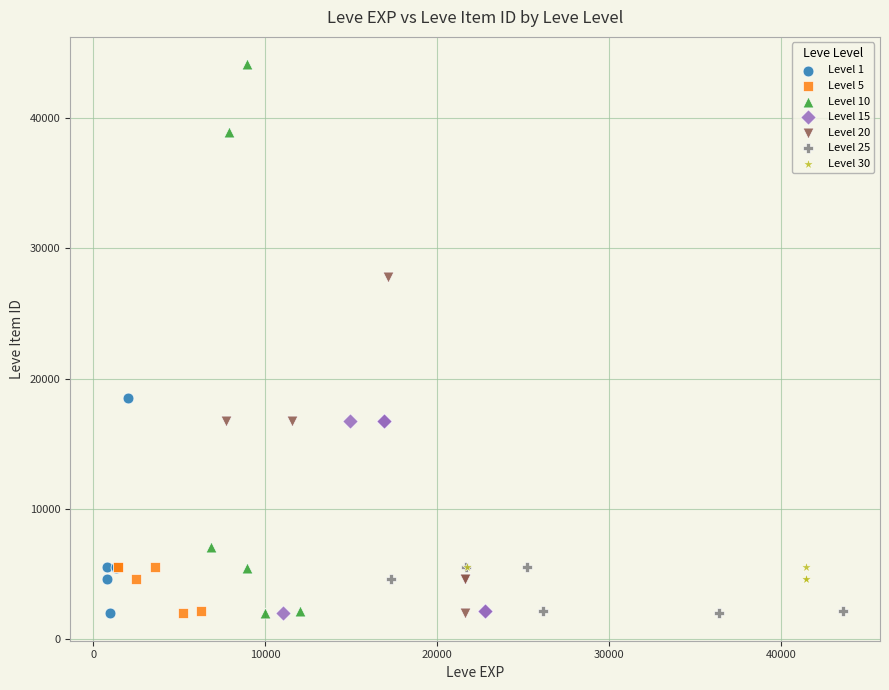

Which series has the largest Y range (max minus min)?

Level 10